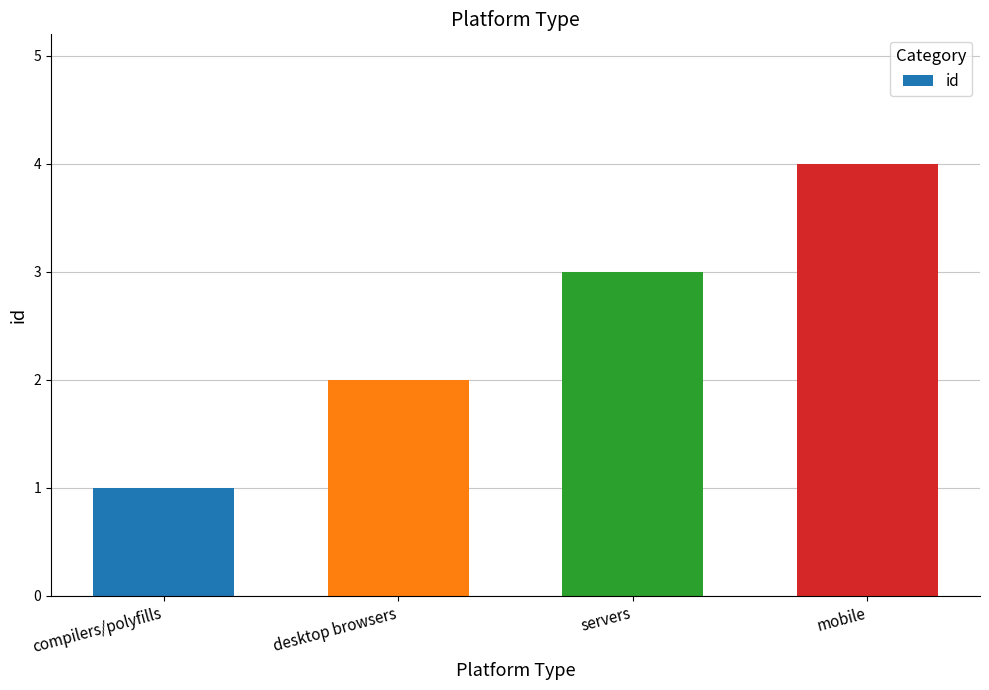

Count the number of data series in this chart.

1